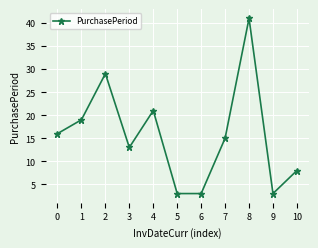

What is the maximum value shown in the chart?

41